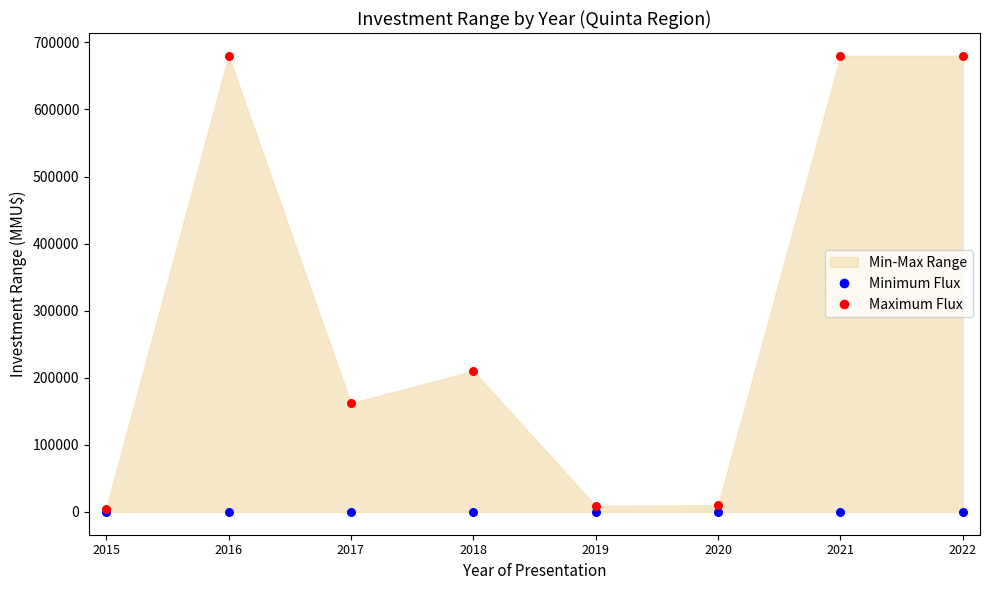

Across all series, what Y value is closest to 340000?

210000